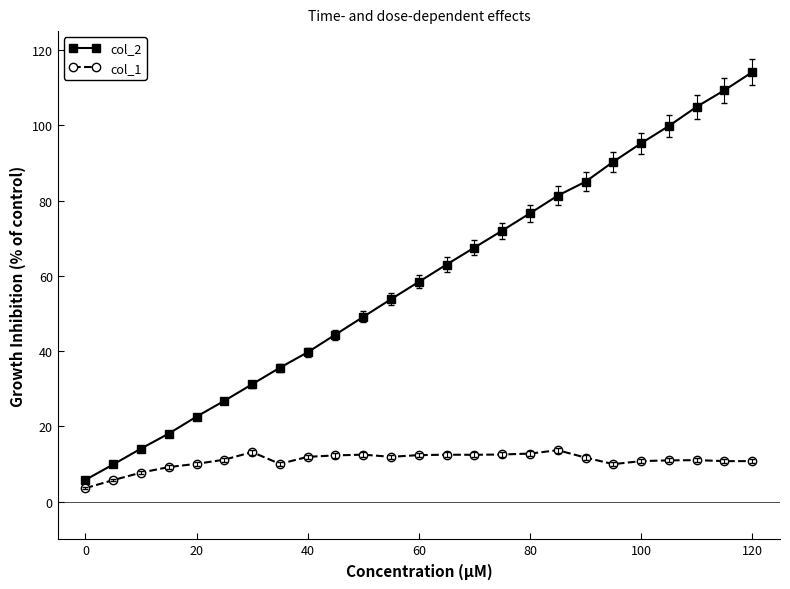

What is the minimum value for col_1?

3.6